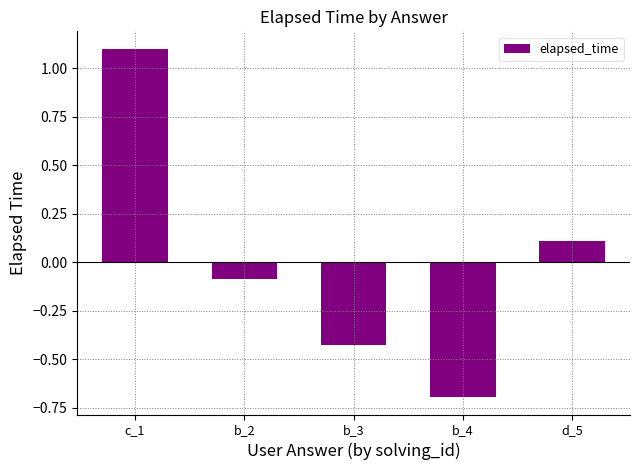

What value does the data have at b_4?

-0.7